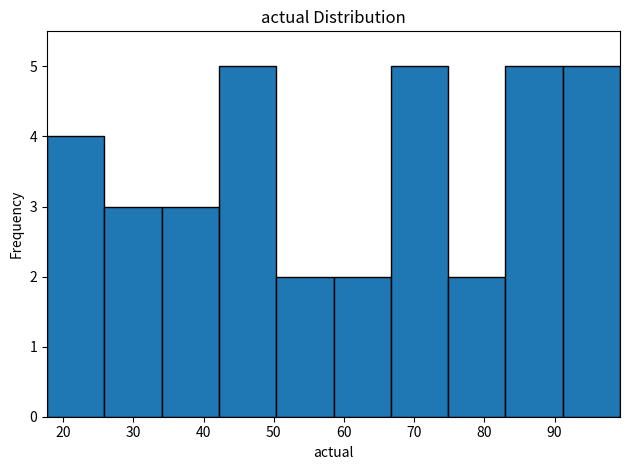

How tall is the bar that spans 67 to 75 on the x-axis? Neither the bar edges nor the heights are printed on the chart, so give them approximately, as read against the axes.

5